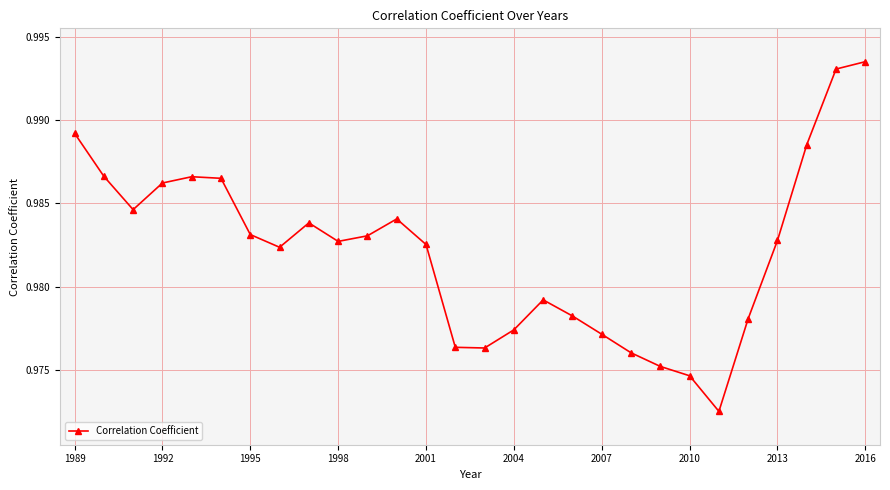

How many interior local peaks (higher than both neighbors) does the data have?

4